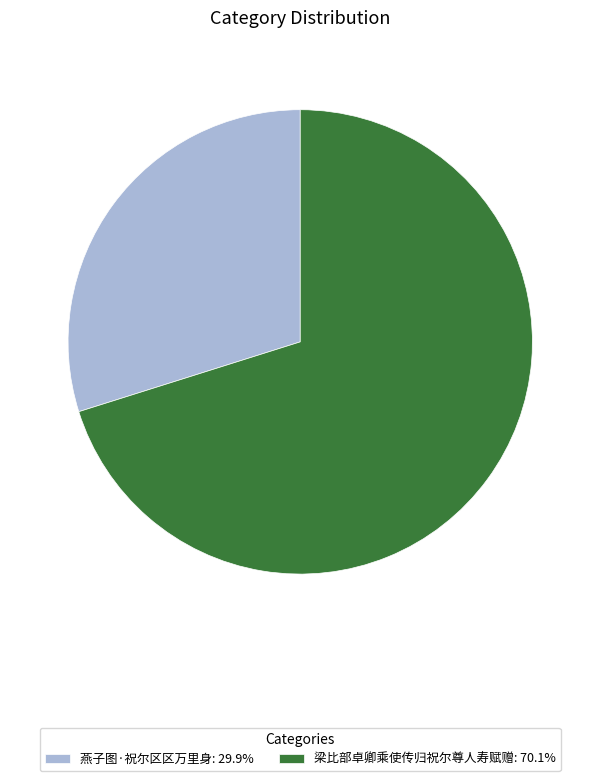

What is the ratio of the value at 燕子图·祝尔区区万里身: 29.9% to the value at 梁比部卓卿乘使传归祝尔尊人寿赋赠: 70.1%?

0.4